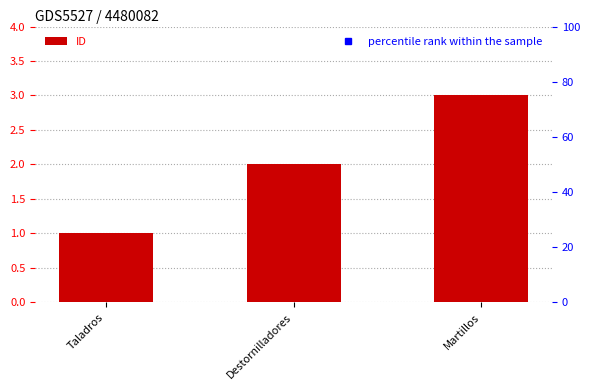

At which category does the chart reach its peak across all series?

Martillos